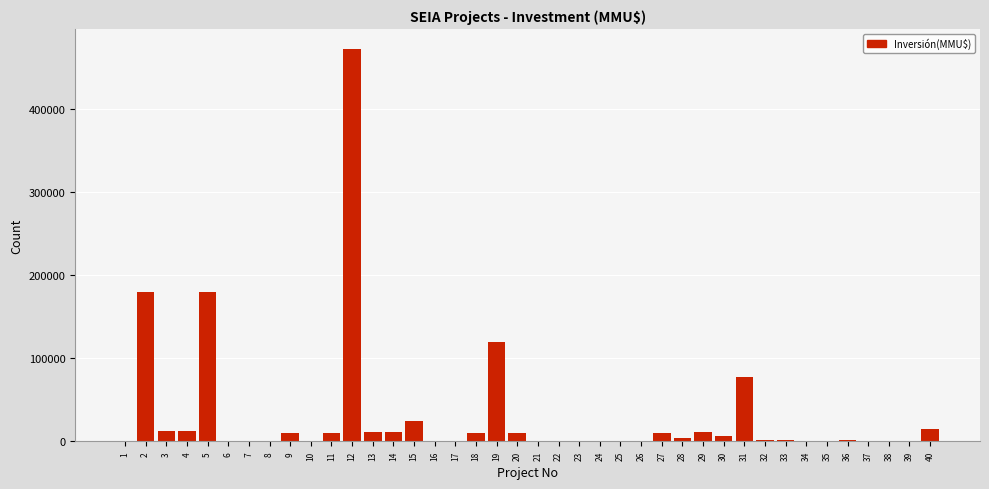

What is the sum of all values?

1199313